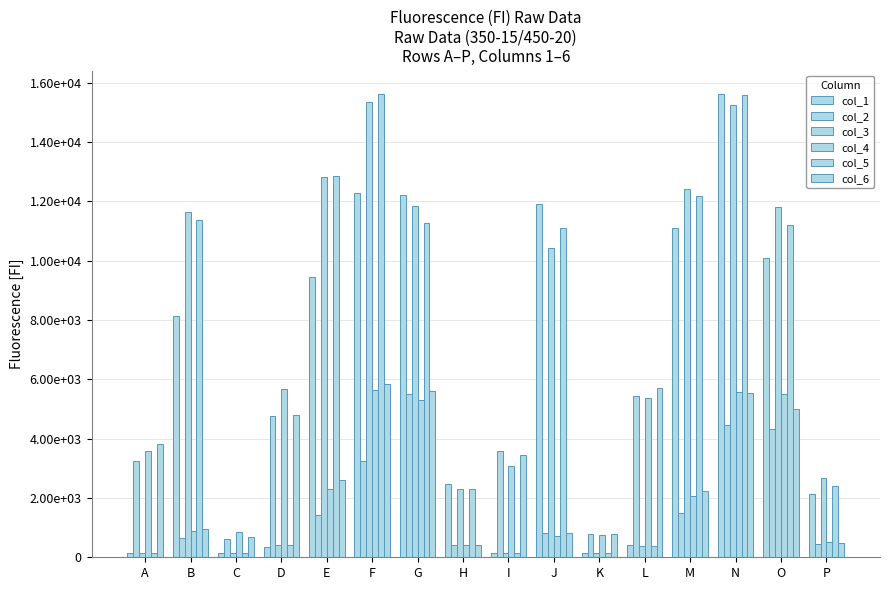

Does the chart contain stacked bars?

No